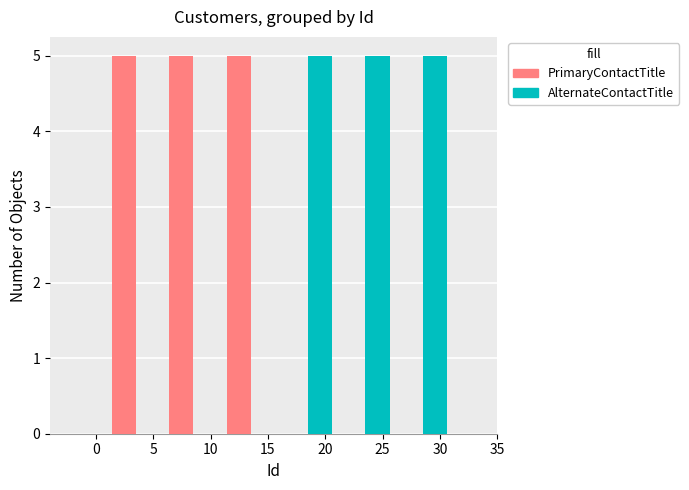

What is the maximum value for PrimaryContactTitle?

5